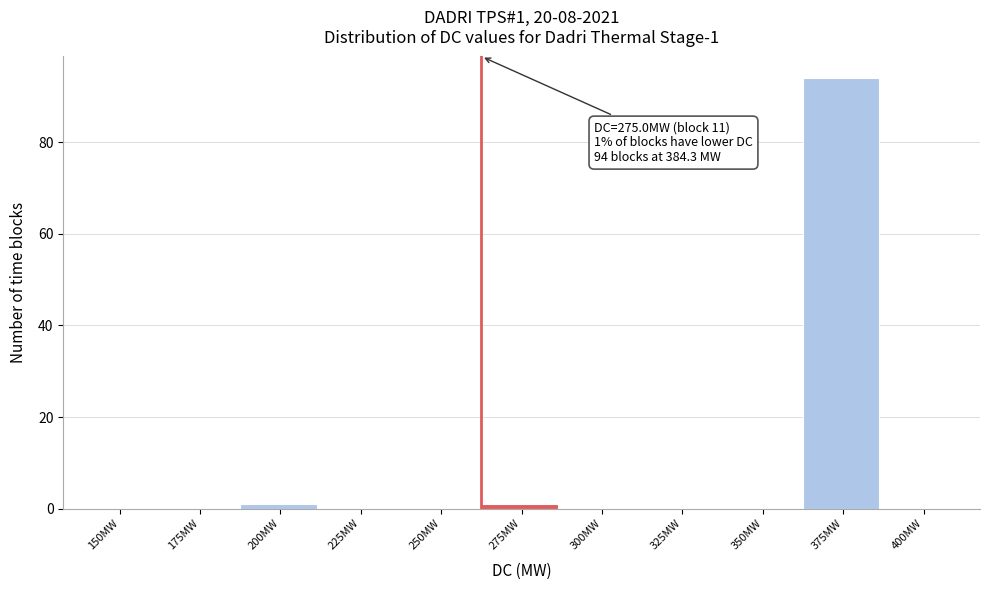

Reading left to right, extract all data points from this chart.

150MW=0	175MW=0	200MW=1	225MW=0	250MW=0	275MW=1	300MW=0	325MW=0	350MW=0	375MW=94	400MW=0